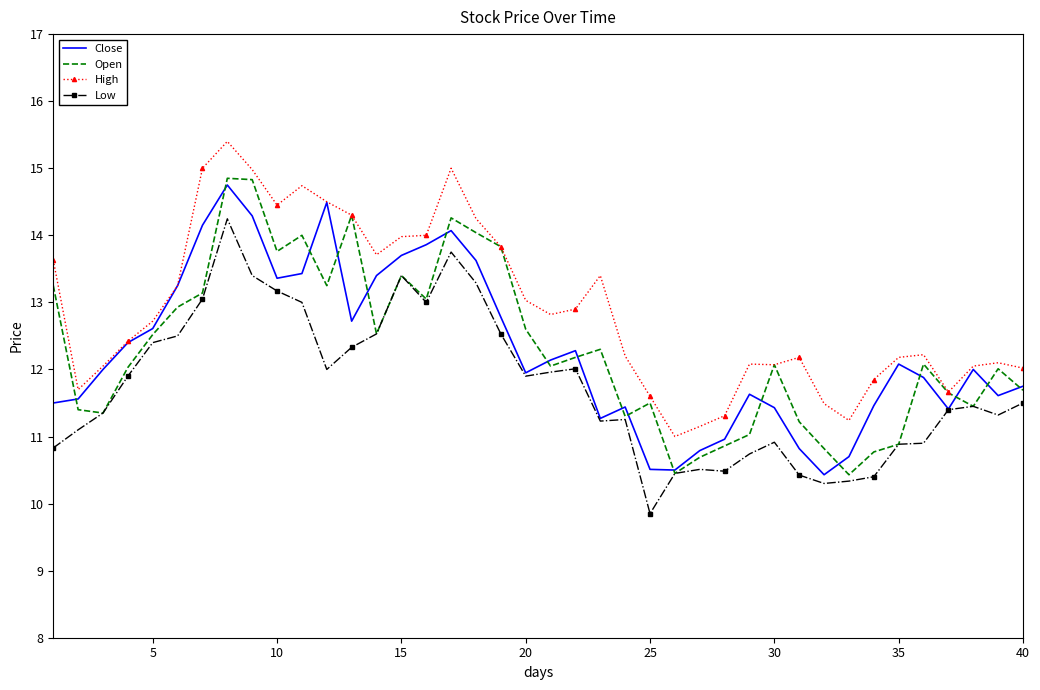

Which series has the largest total across all categories?

High